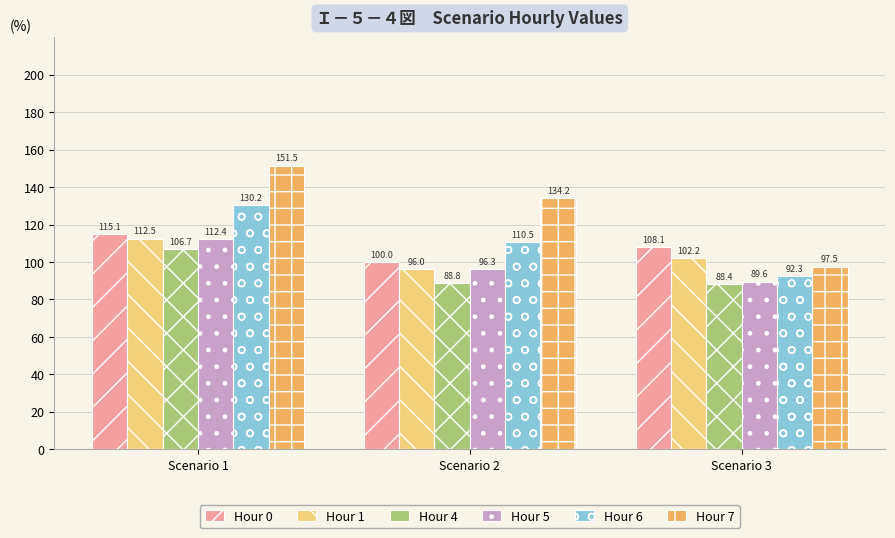

What is the approximate value of Hour 0 at Scenario 3?

108.1